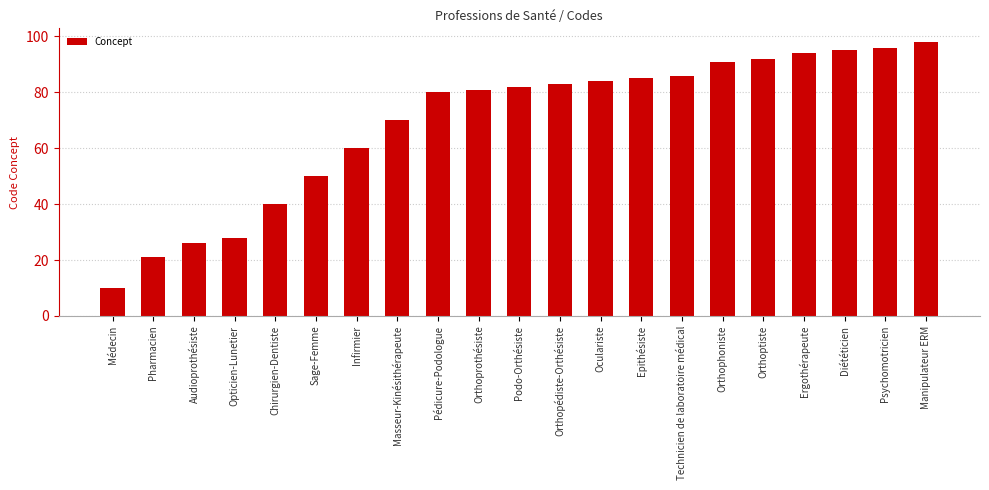

Does the chart contain any negative values?

No